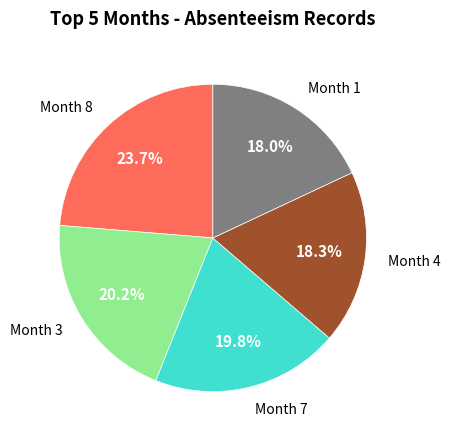

Is there a majority slice in this chart?

No